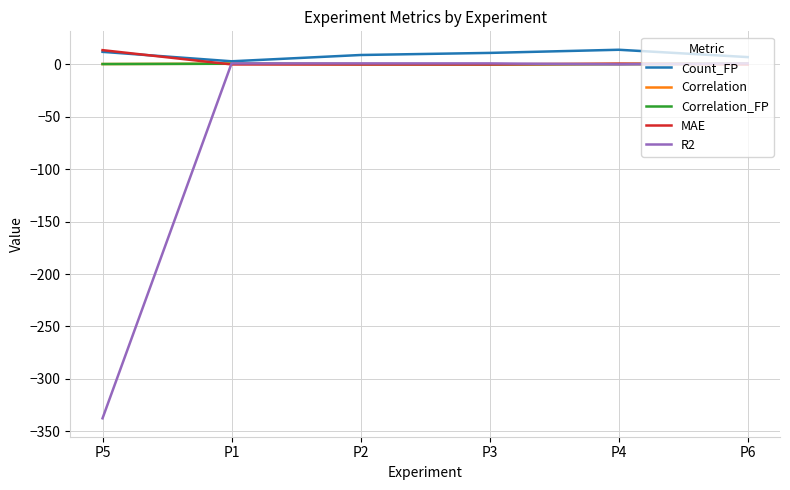

How many categories are shown in the chart?

6